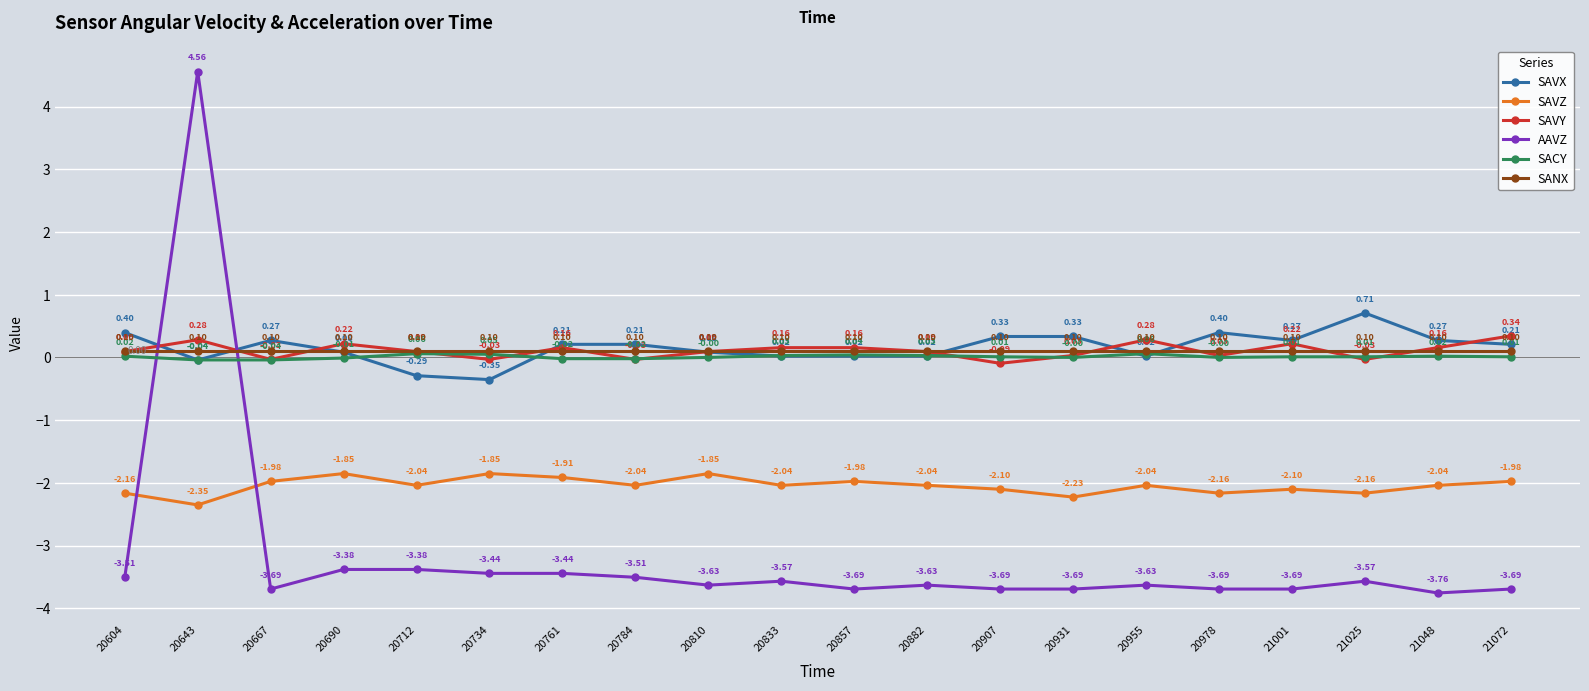

Rank the series by their maximum value, from lowest to highest.

SAVZ, SACY, SANX, SAVY, SAVX, AAVZ